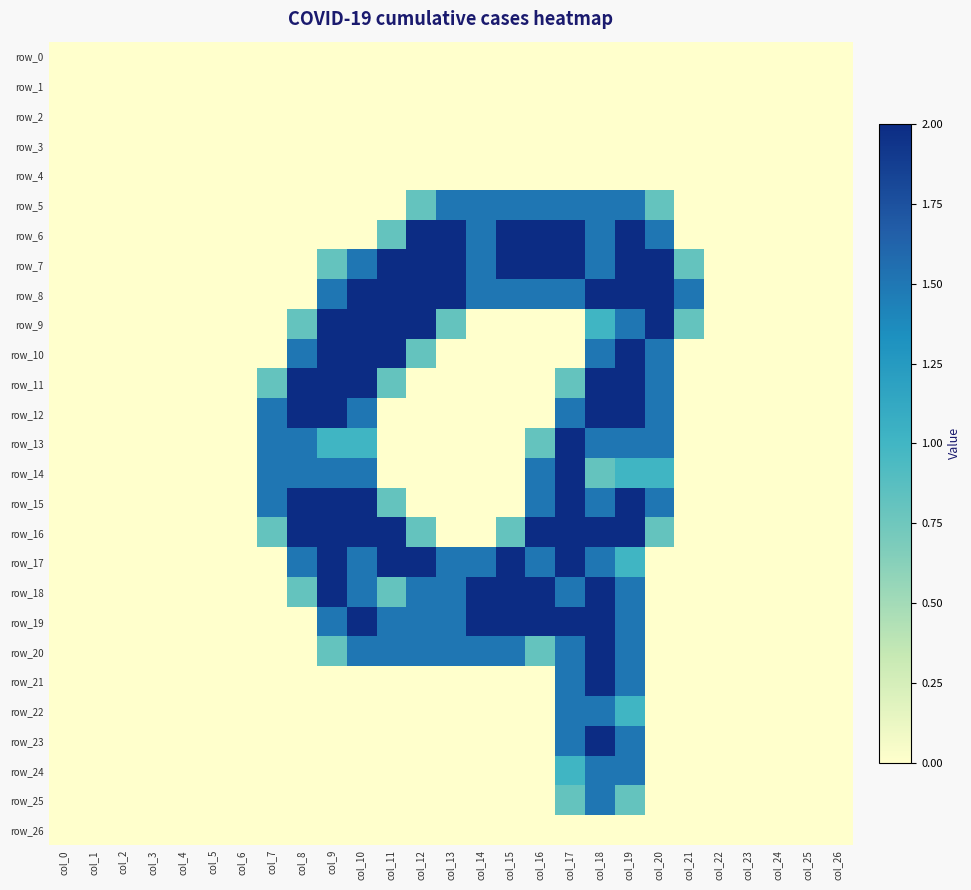

Count the number of categories in the chart.

27